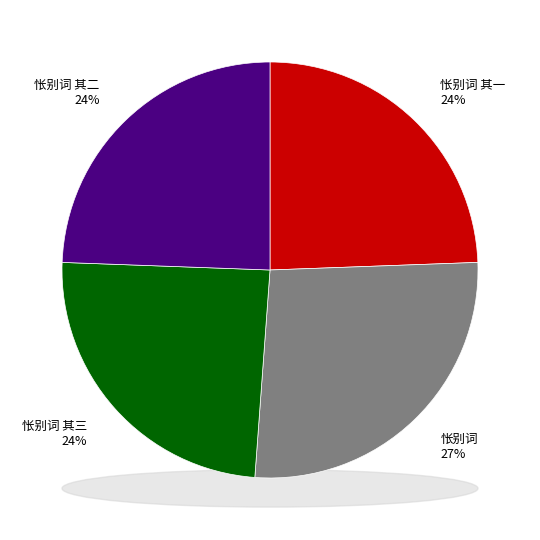

What portion of the pie excludes 怅别词 其二?

75.6%